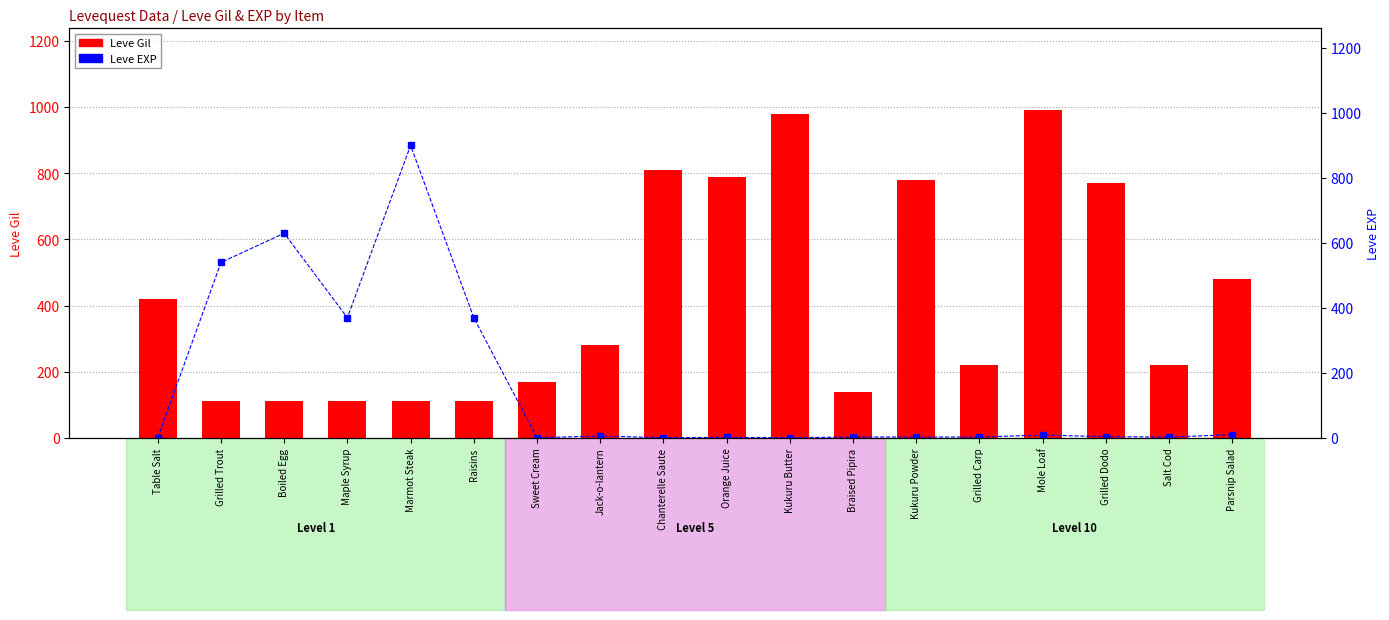

What is the label of the 12th bar from the left?

Braised Pipira